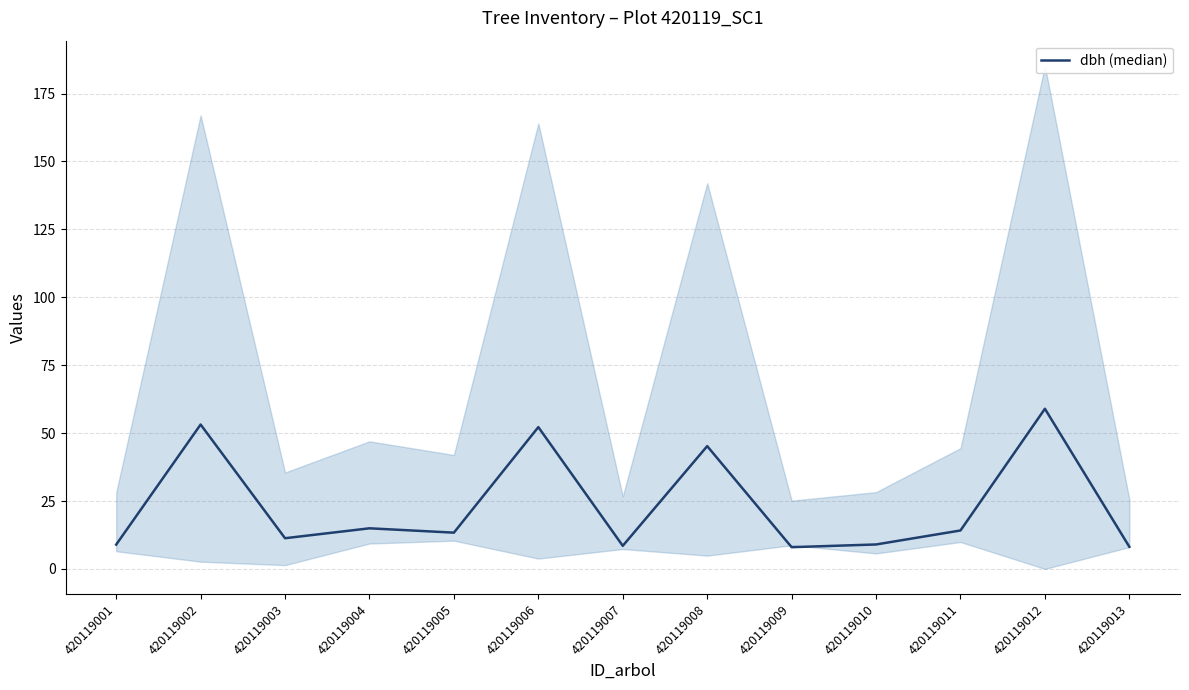

Does the chart display data point markers on the line(s)?

No